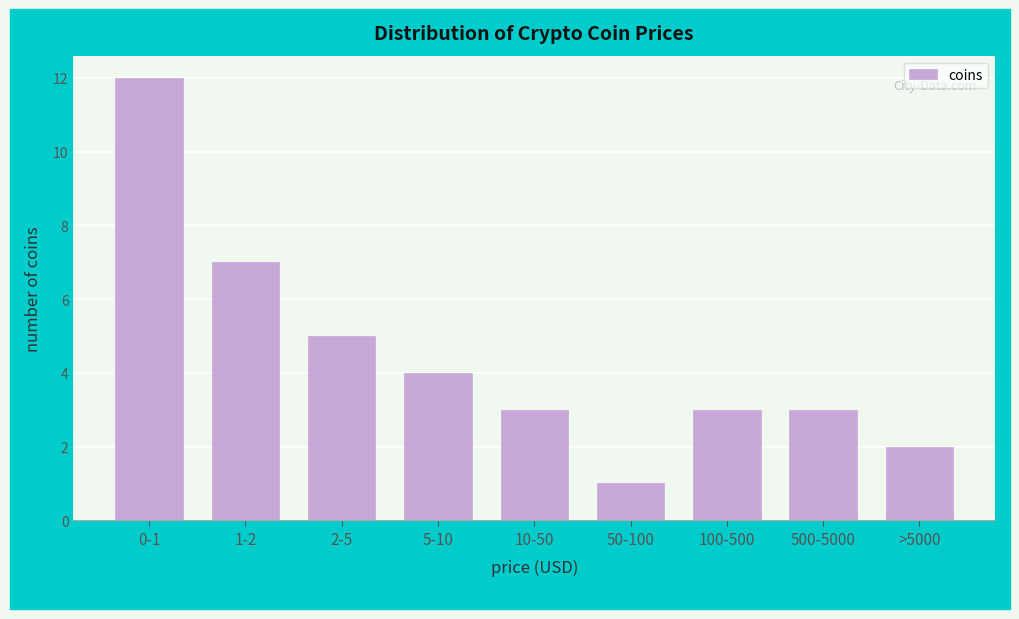

Reading left to right, what are all the values shown in this chart?

0-1=12	1-2=7	2-5=5	5-10=4	10-50=3	50-100=1	100-500=3	500-5000=3	>5000=2